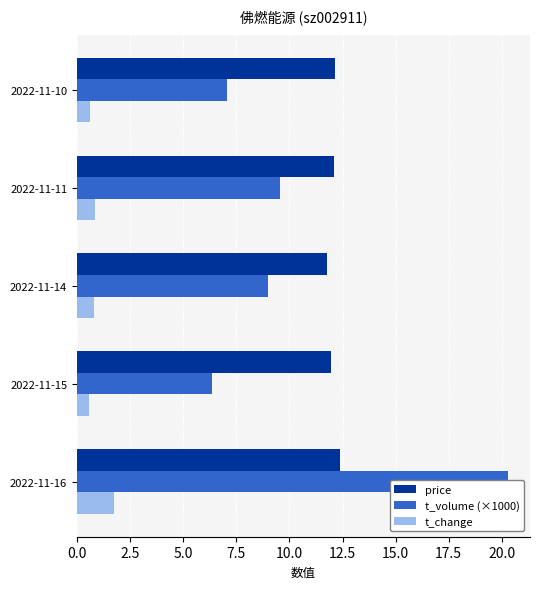

How many series are shown in this chart?

3